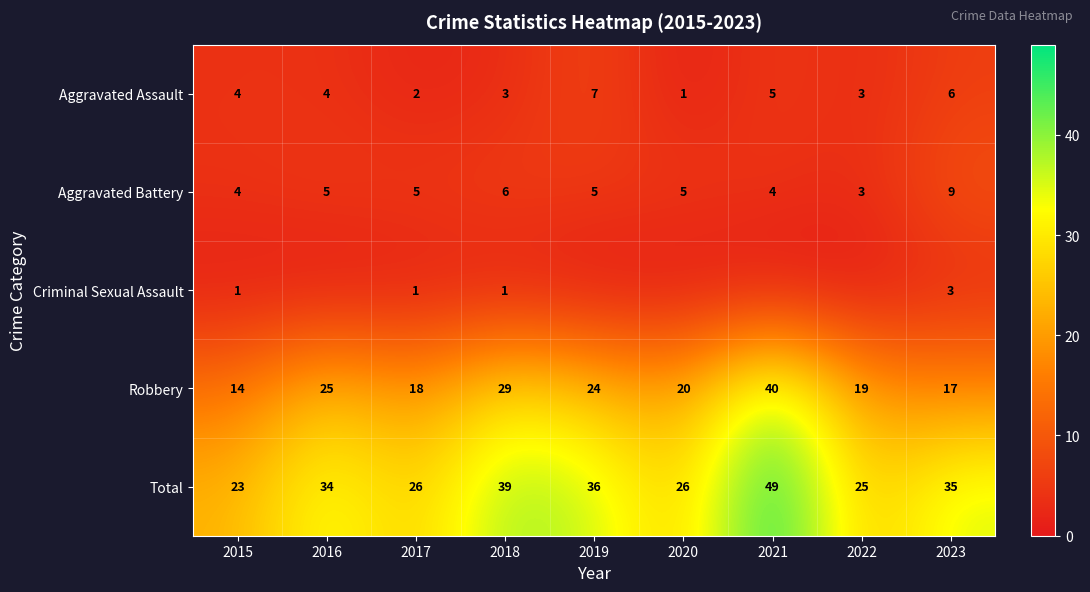

Which label corresponds to the largest value in the chart?

2021